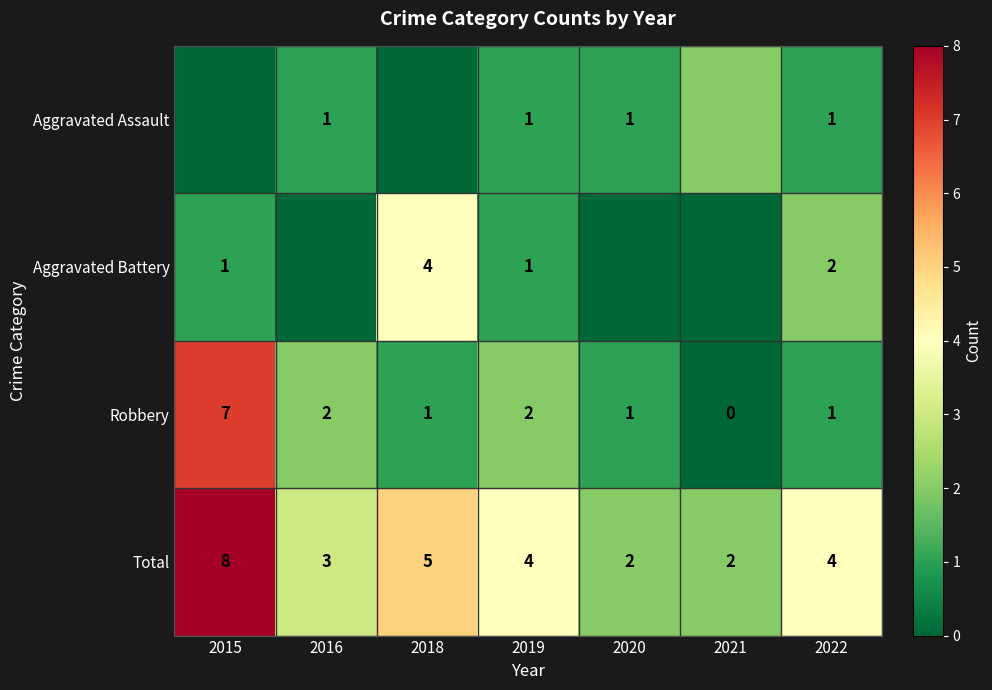

What is the difference between the highest and lowest values at 2019?

3